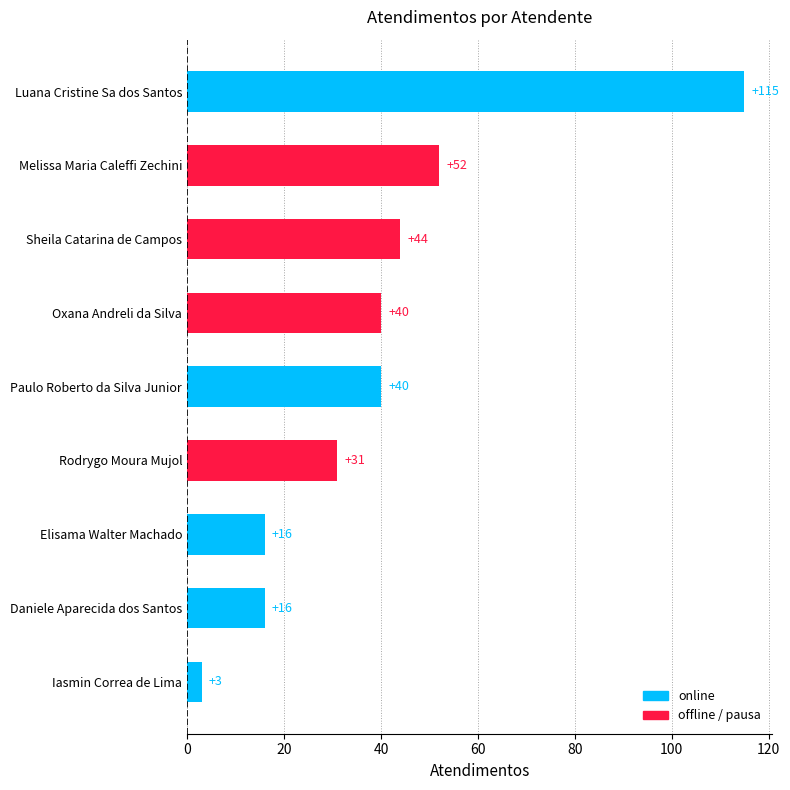

Does the chart contain any negative values?

No